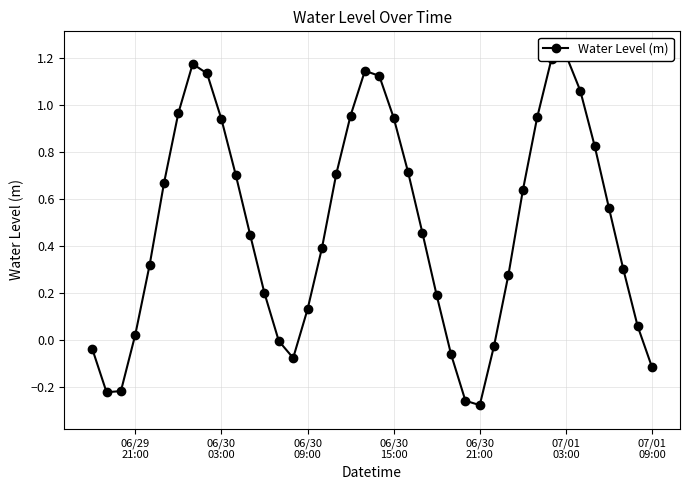

How many interior local peaks (higher than both neighbors) does the data have?

3